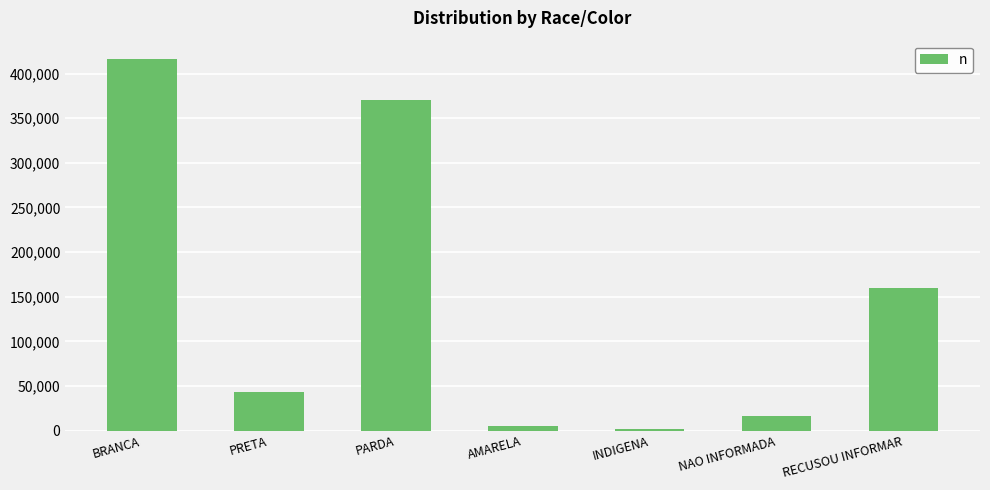

Is it true that the value at BRANCA is 416009?

True